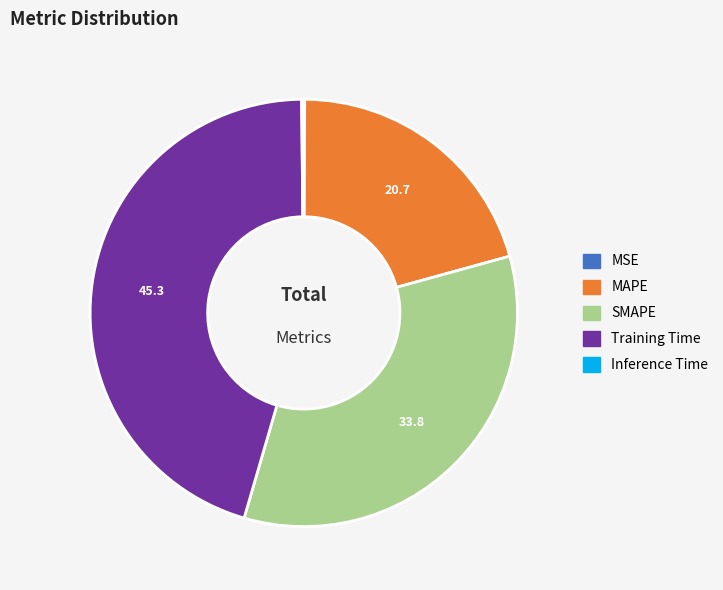

True or false: SMAPE accounts for 34% of the total.

True